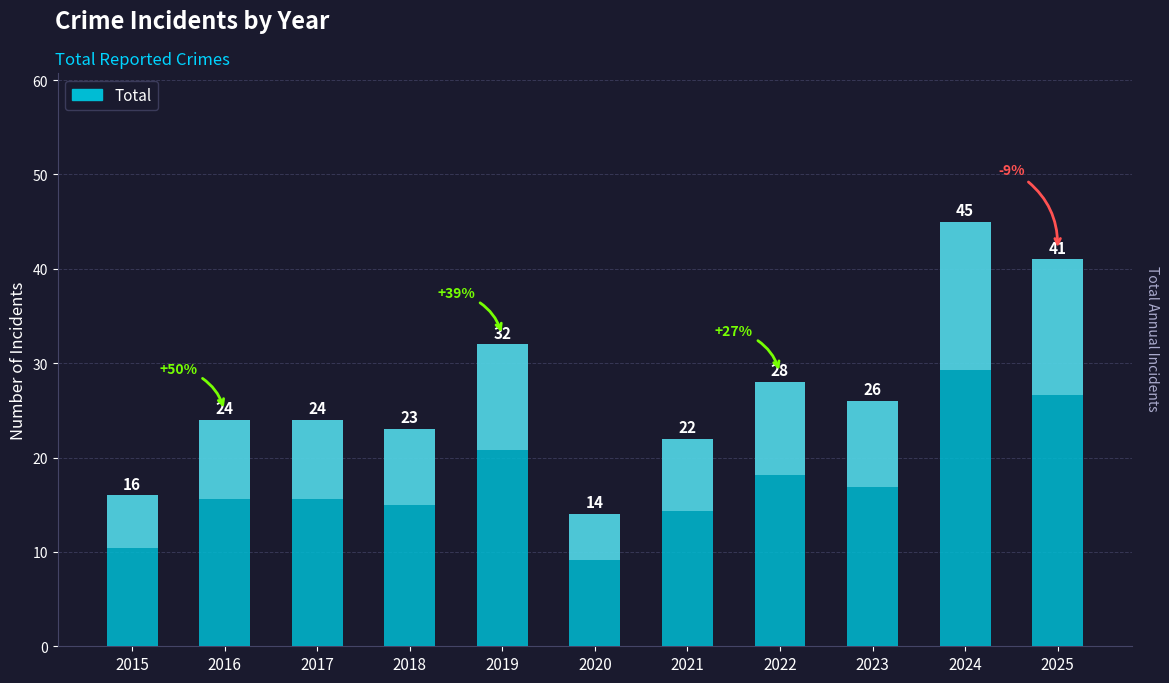

How many data points are less than 24?

4